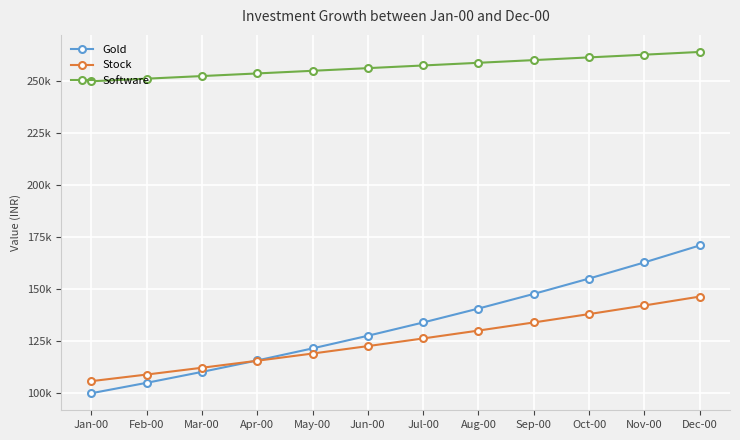

Rank the series at Jul-00 from highest to lowest value.

Software, Gold, Stock